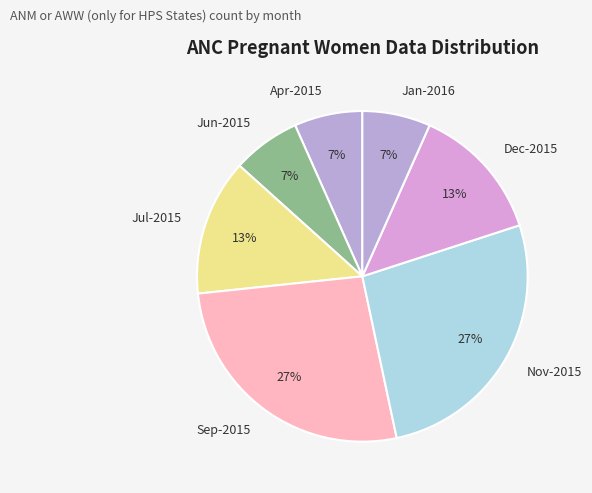

Is it true that Dec-2015 is 20% of the pie?

False